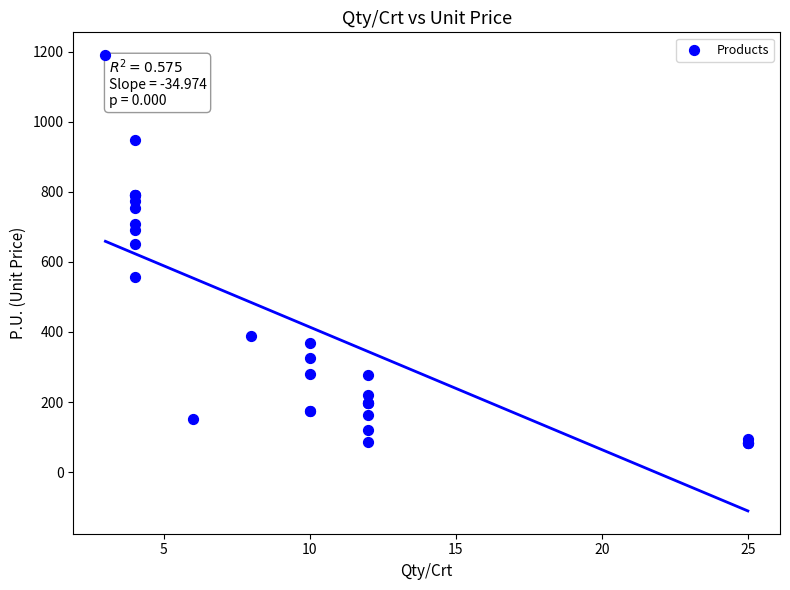

What Y value in the scatter plot is closest to 636?

652.0